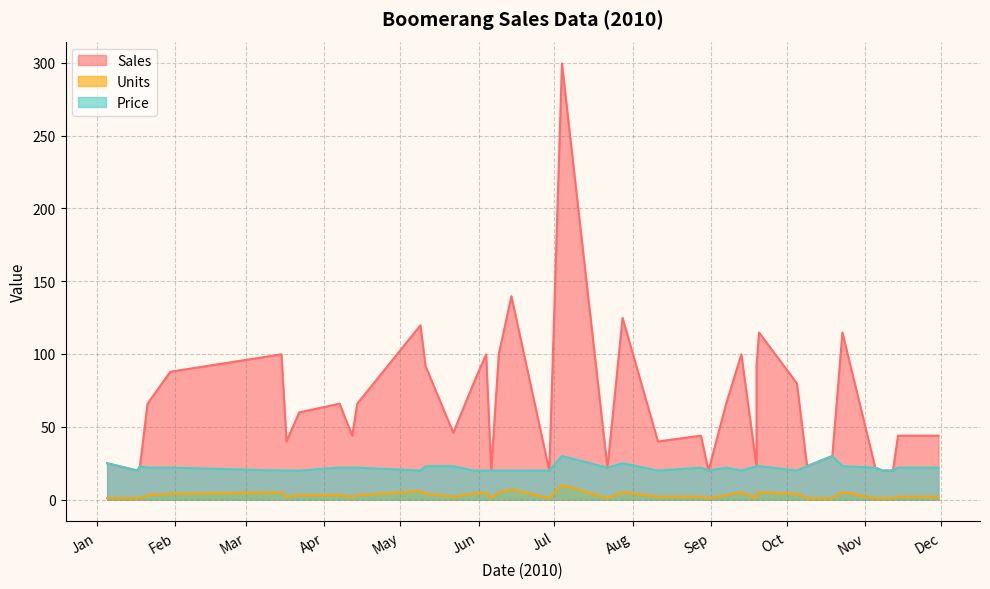

How many data points in Units are less than 3?

20